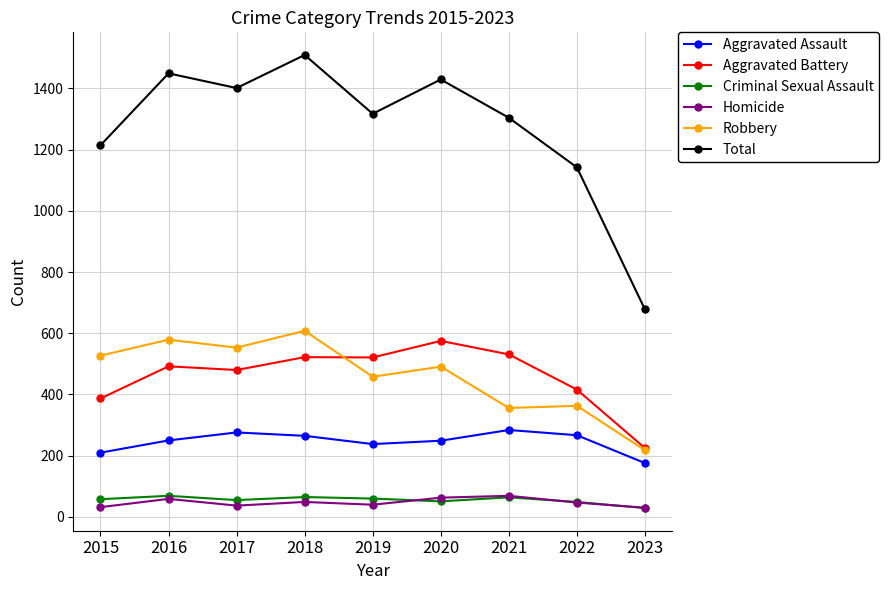

True or false: Aggravated Battery and Total cross at least once.

False